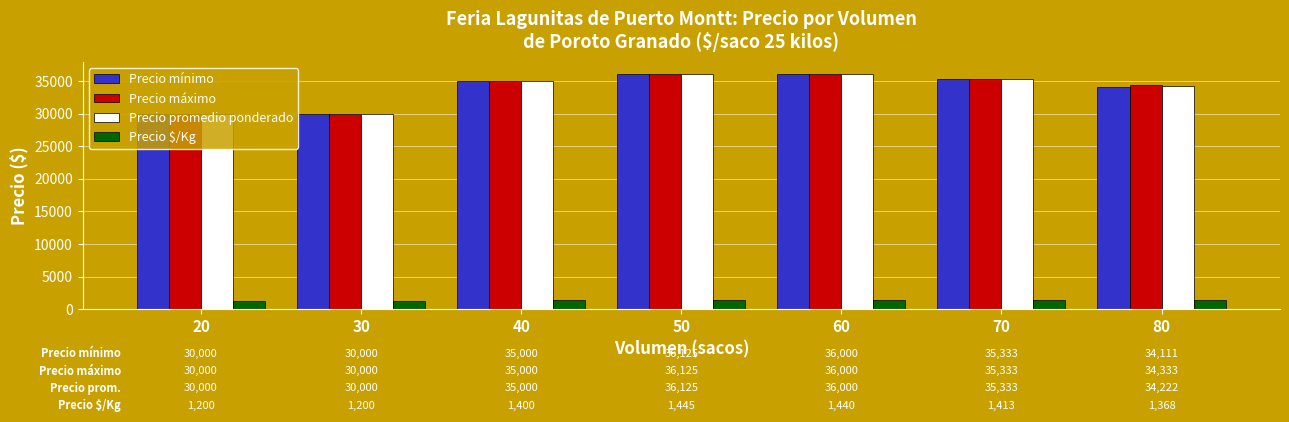

What is the difference between the highest and lowest values at 50?

34680